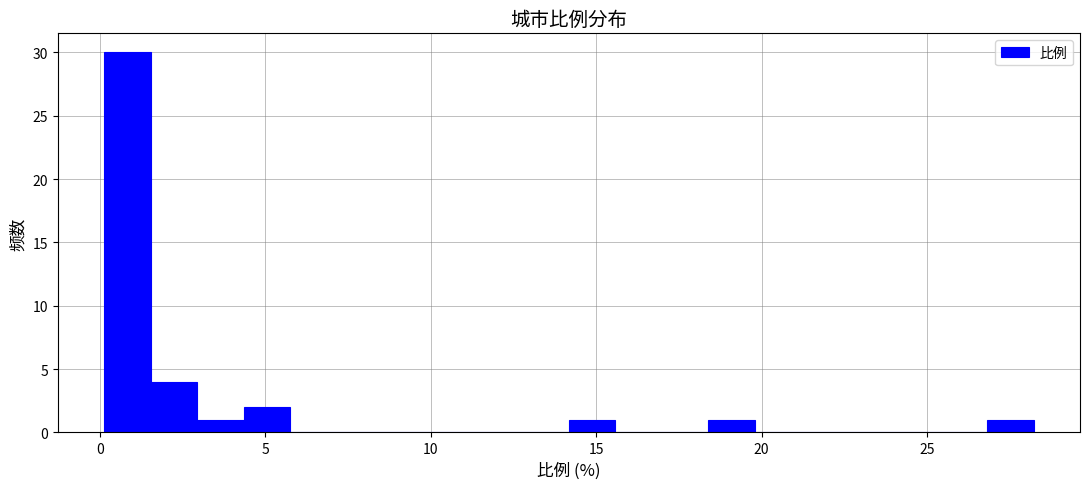

Around what value on the x-axis is the tallest bar? Give the approximate position of its centre, as read against the axis.

1.0